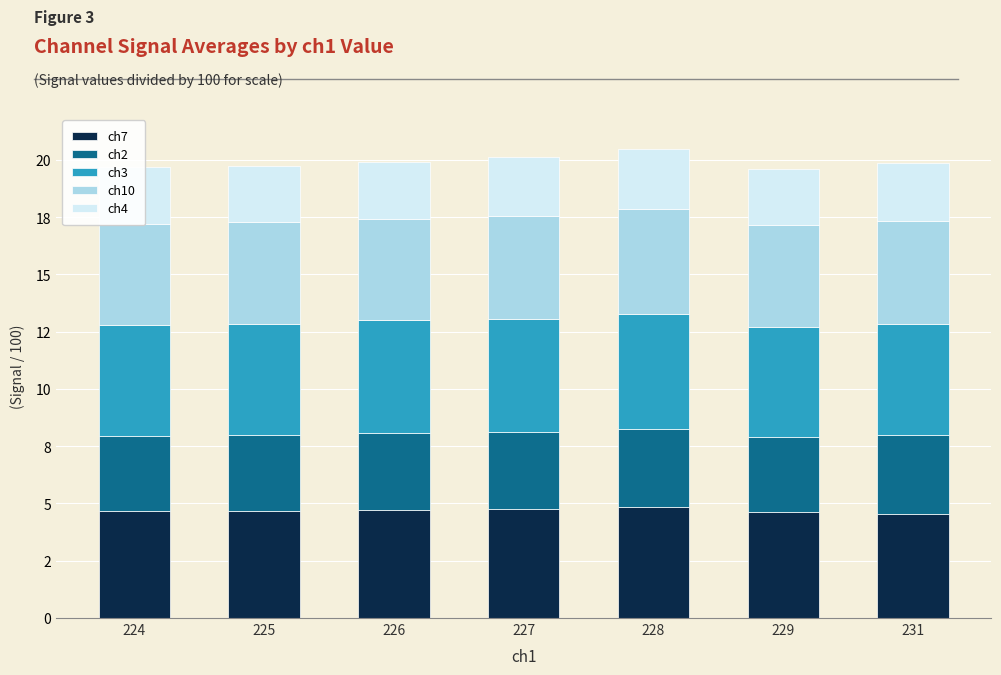

What is the total value across all series at 226?

19.9